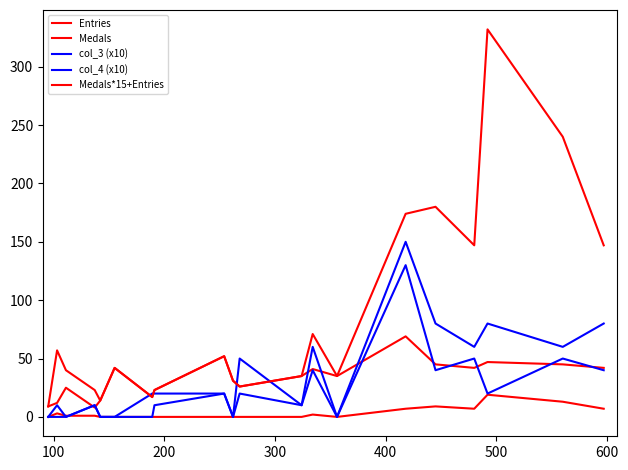

What is the maximum value shown in the chart?

332